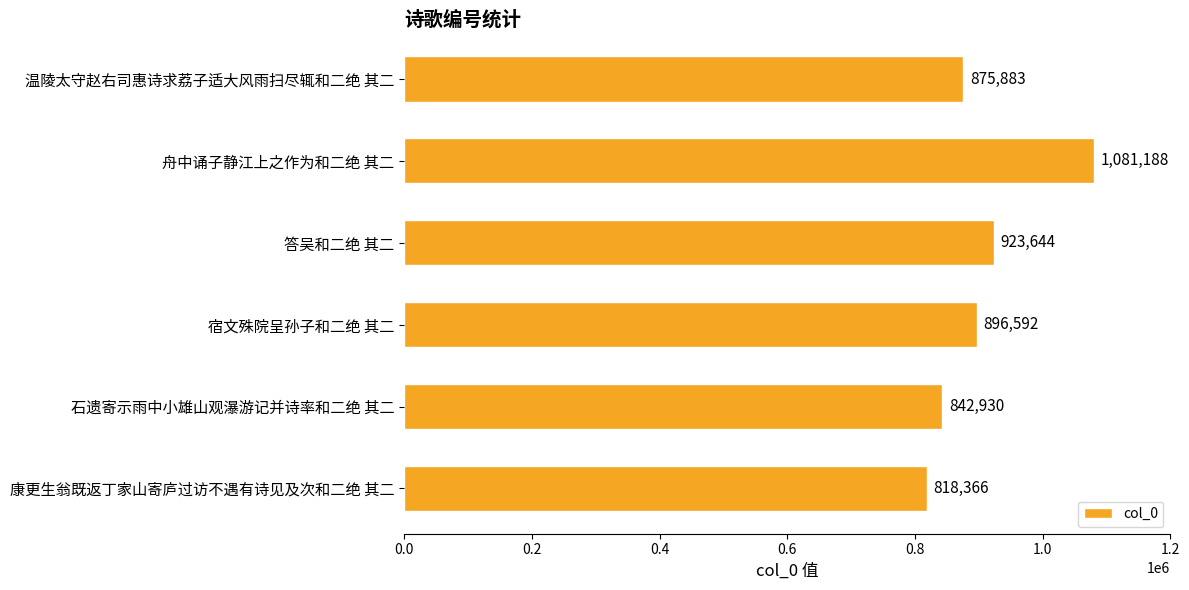

How many data points are less than 896592?

3